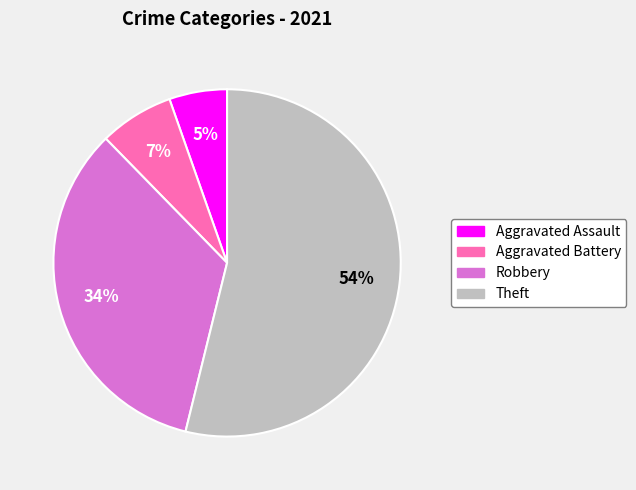

To the nearest percent, what percentage of the pie is Aggravated Battery?

7%